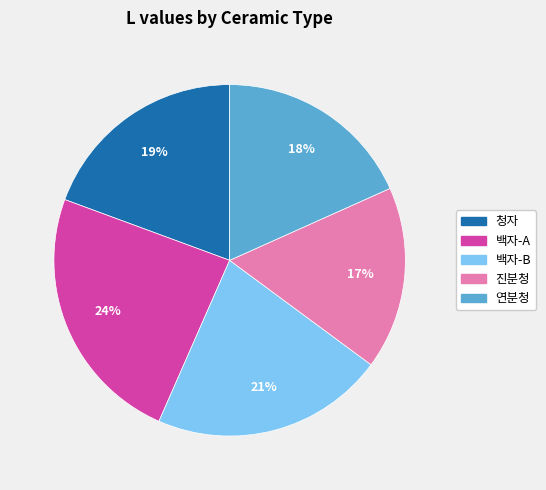

Rank the categories by value from highest to lowest.

백자-A, 백자-B, 청자, 연분청, 진분청